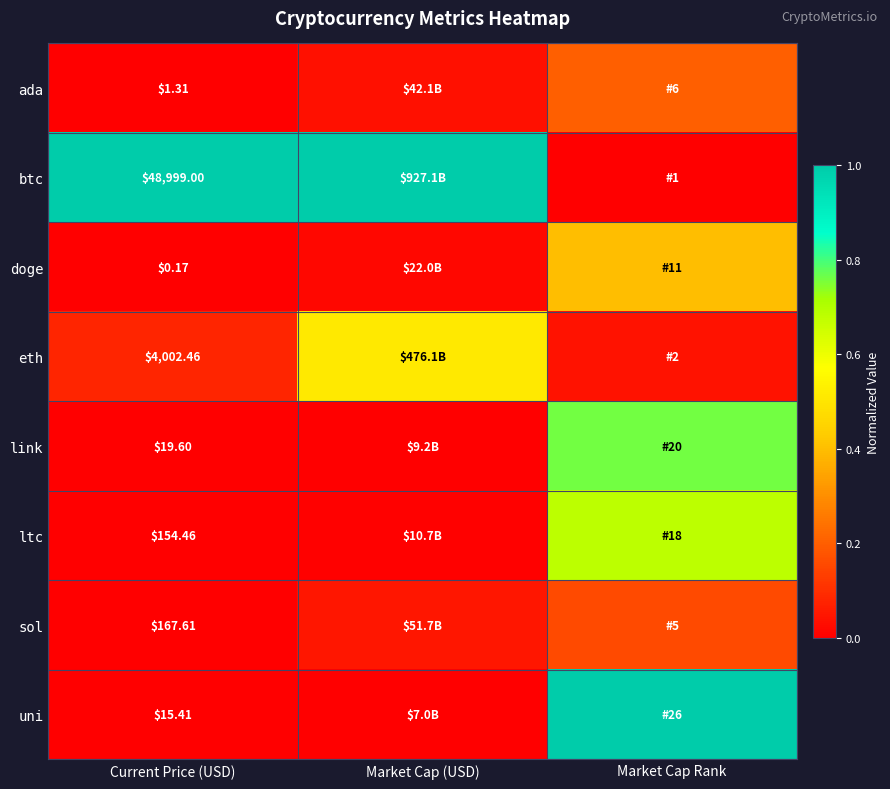

Between Market Cap (USD) and Current Price (USD), which is larger?

Market Cap (USD)